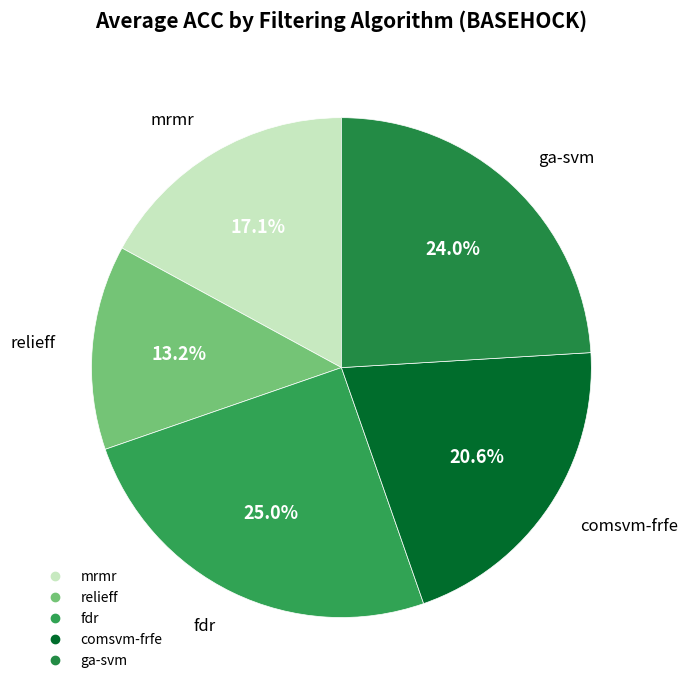

Is the sum of mrmr and comsvm-frfe greater than half?

No